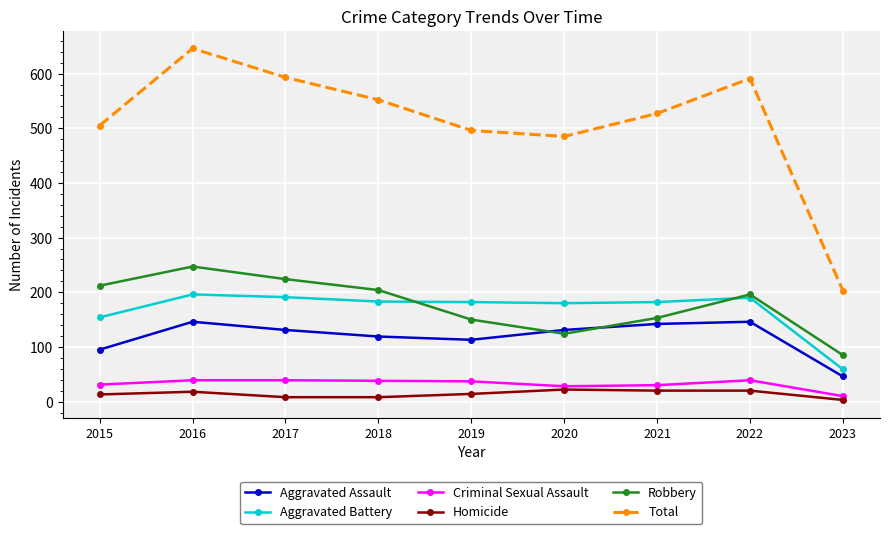

Where does the Aggravated Battery series first go above 182?

2016